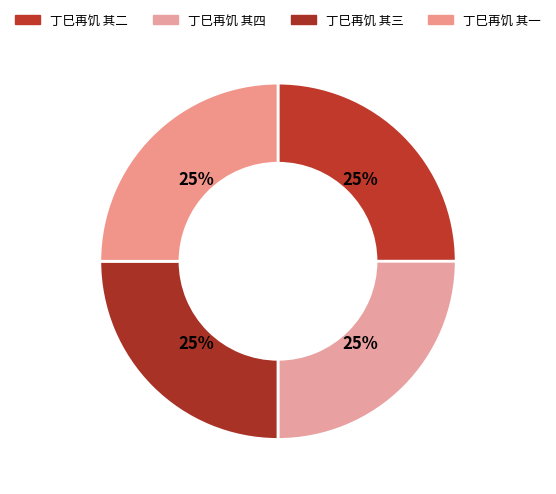

The 丁巳再饥 其二 slice represents 31% of the pie. True or false?

False